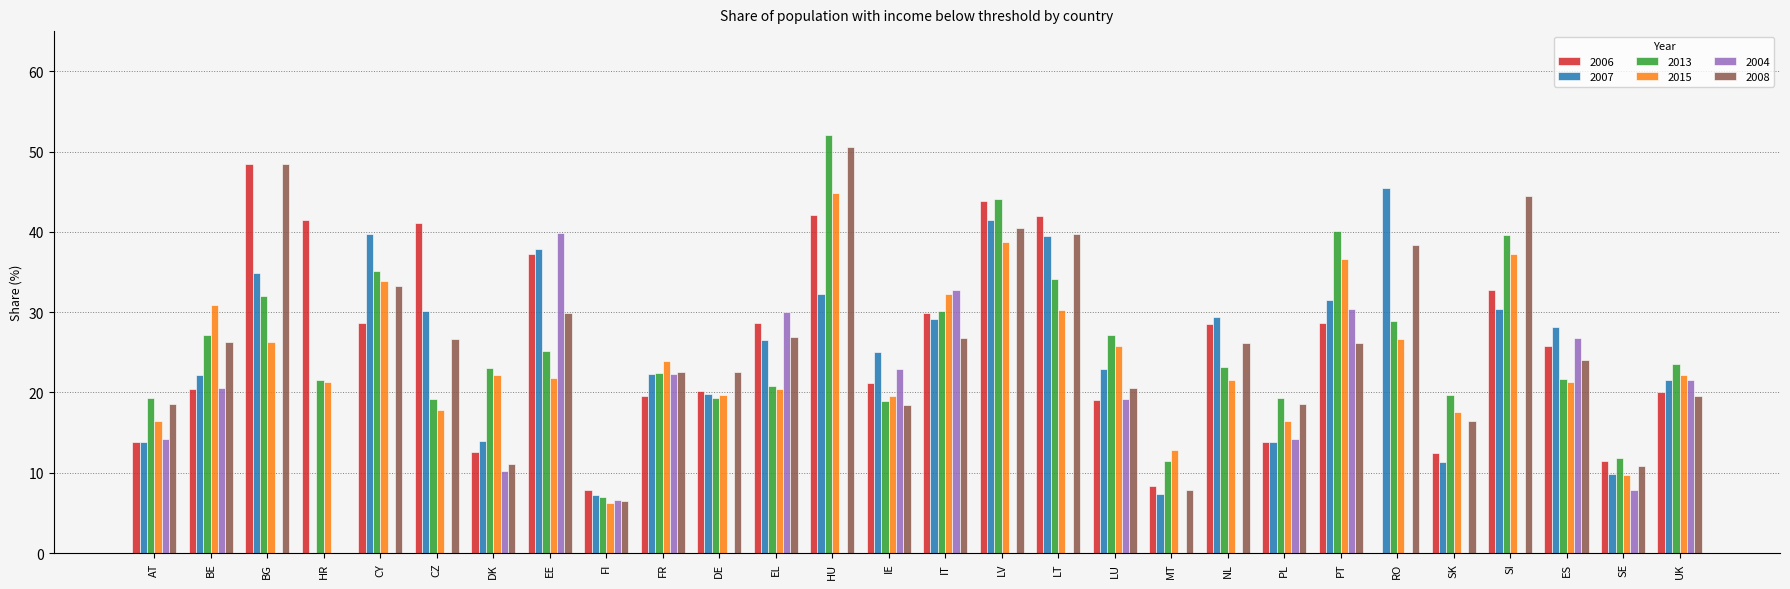

True or false: 2004 has a value of 20.6 at BE.

True